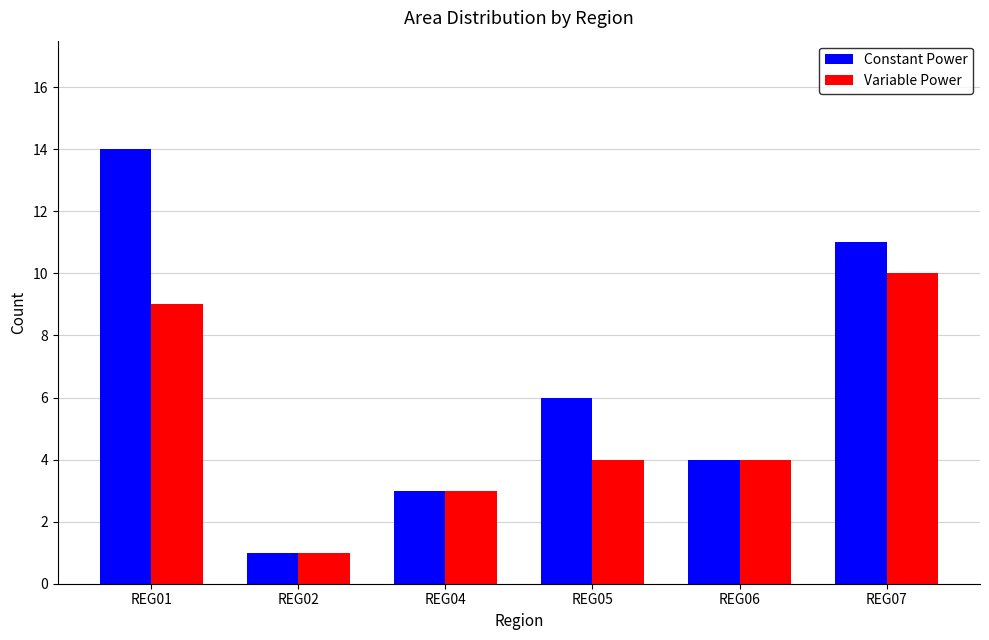

What is the difference between the second highest and second lowest values in the Variable Power series?

6